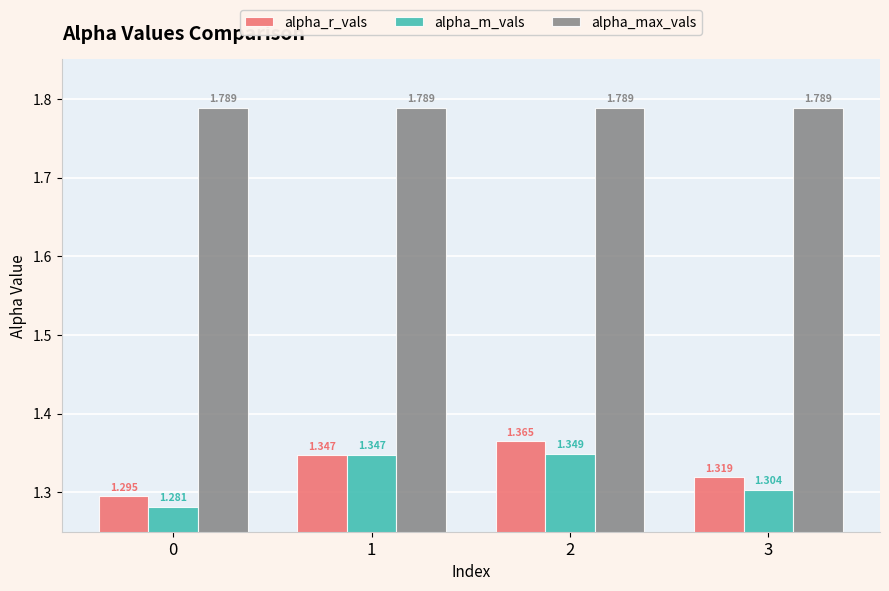

List the labels in order of alpha_r_vals value, smallest first.

0, 3, 1, 2